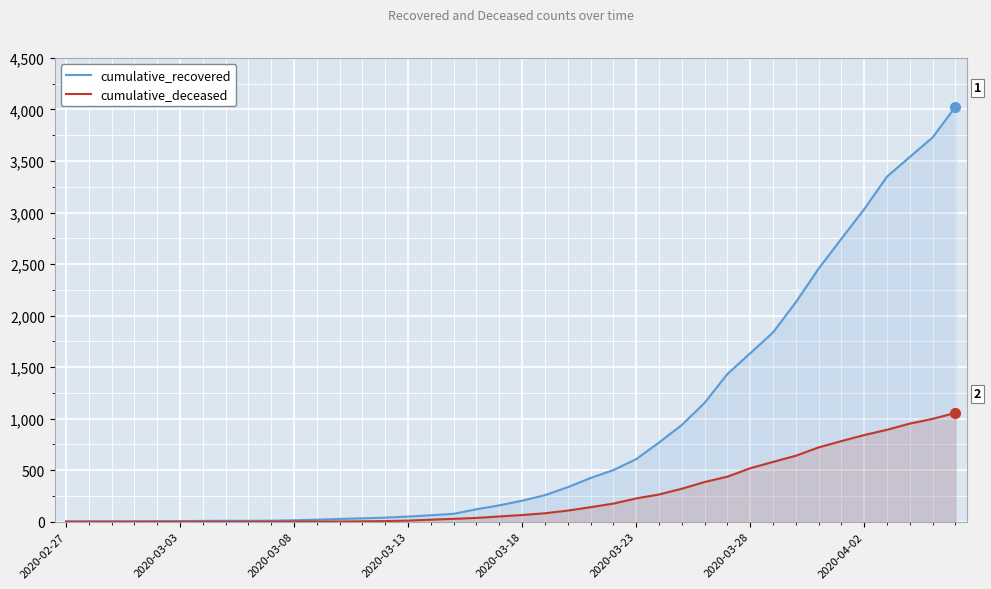

Which series has the largest total across all categories?

cumulative_recovered